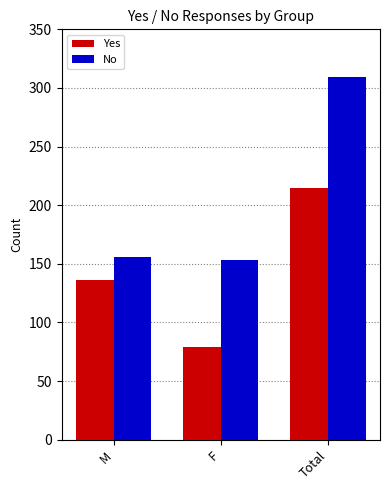

Rank the series at F from lowest to highest value.

Yes, No